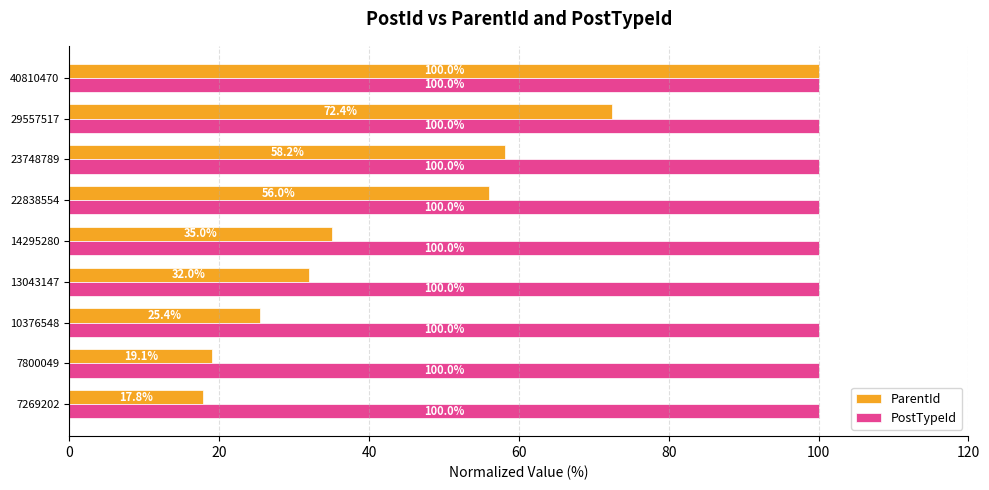

What is the spread (max minus min) of values at 7800049?

80.9